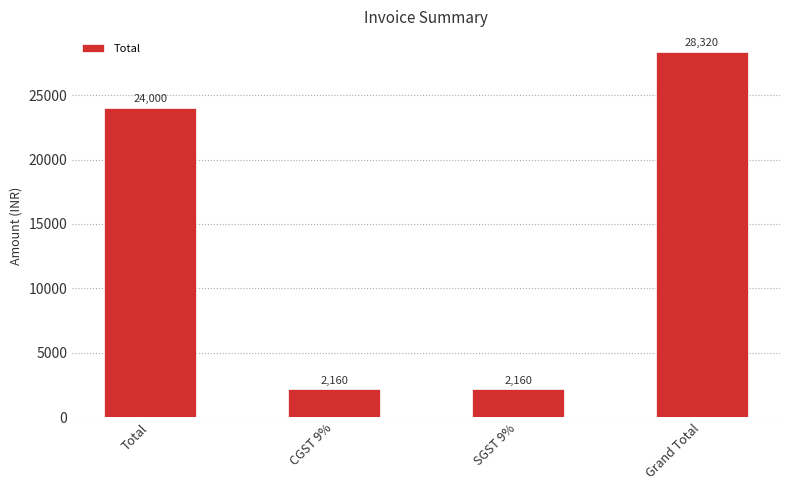

What is the change in value from SGST 9% to Grand Total?

+26160